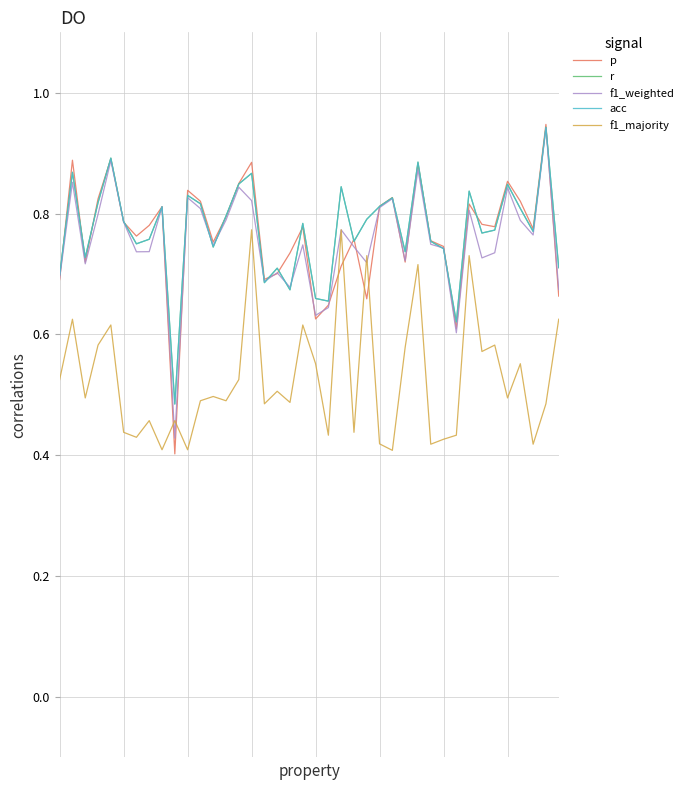

Which label corresponds to the smallest value in the chart?

9